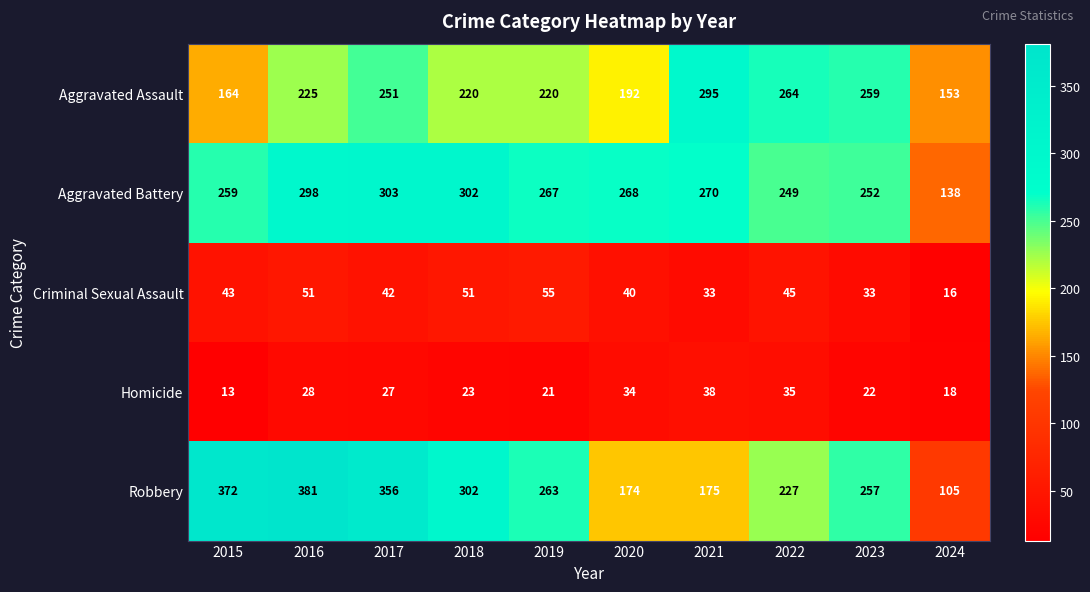

Where is Robbery nearest to the value 243?

2023